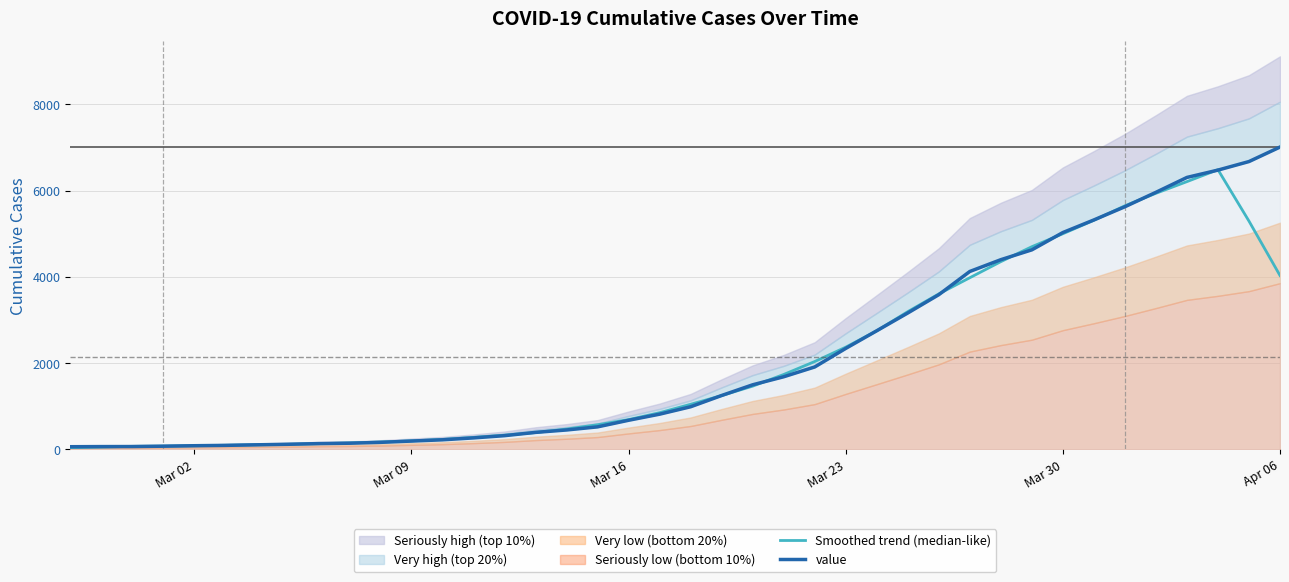

The Smoothed trend (median-like) series shows 1108.4 at Mar 16. True or false?

False